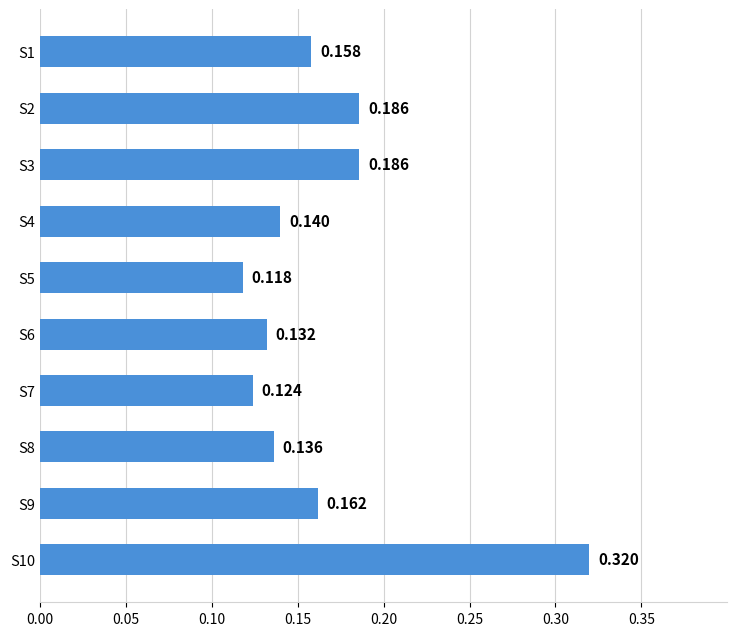

What is the average value?

0.2